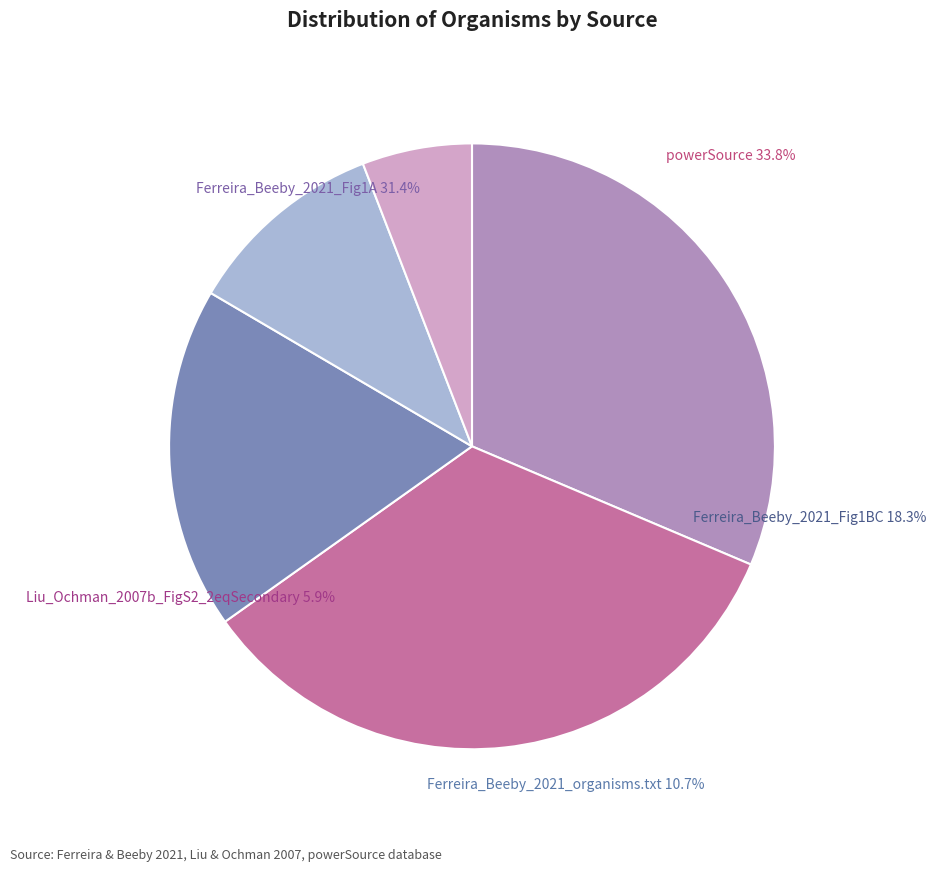

Count the number of slices in the pie.

5